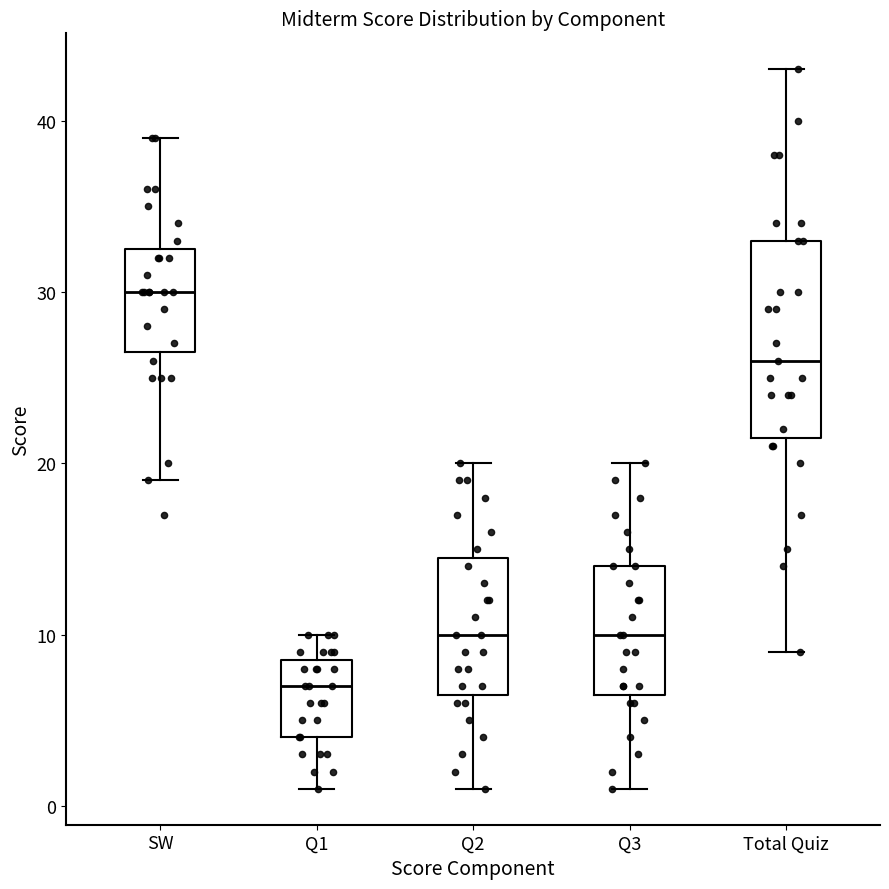

Where does the lower whisker of the box for Total Quiz end on the y-axis? The values are not printed on the chart, so give them approximately, as read against the axis.

9